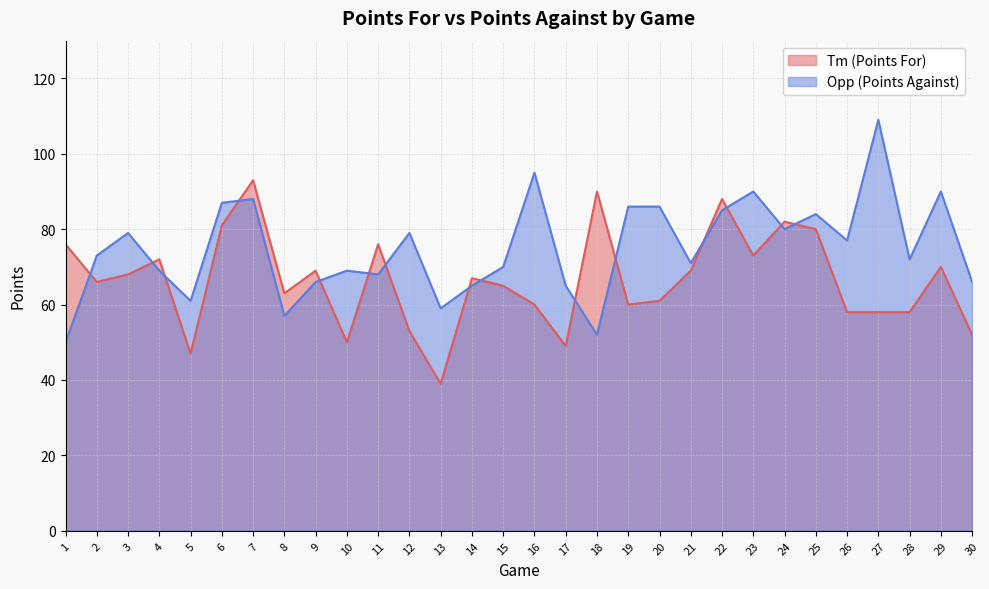

In Opp, how many points are higher than both neighbors (excluding endpoints)?

9